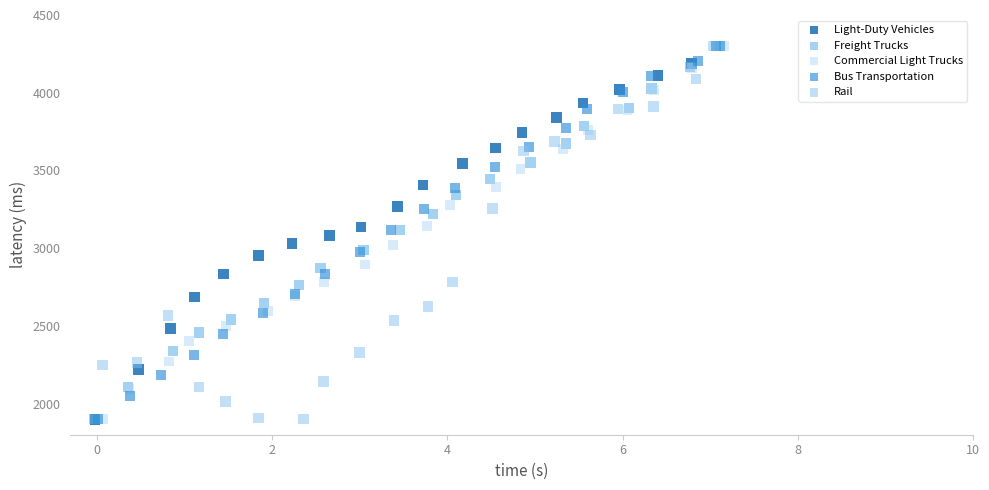

What are all the series names shown in the legend?

Light-Duty Vehicles, Freight Trucks, Commercial Light Trucks, Bus Transportation, Rail